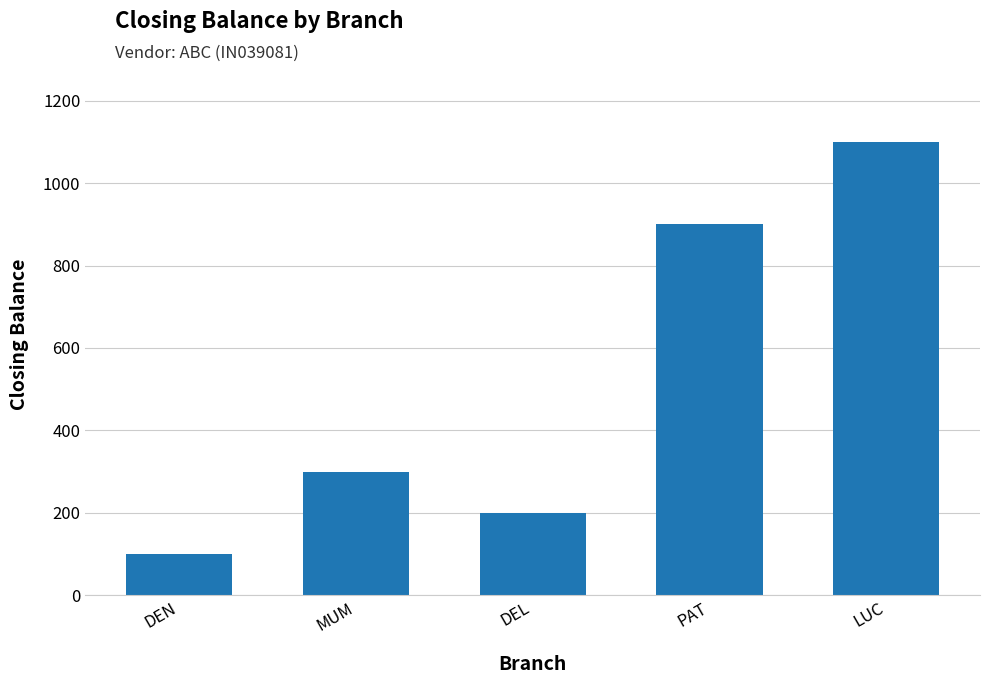

Rank the categories by value from highest to lowest.

LUC, PAT, MUM, DEL, DEN